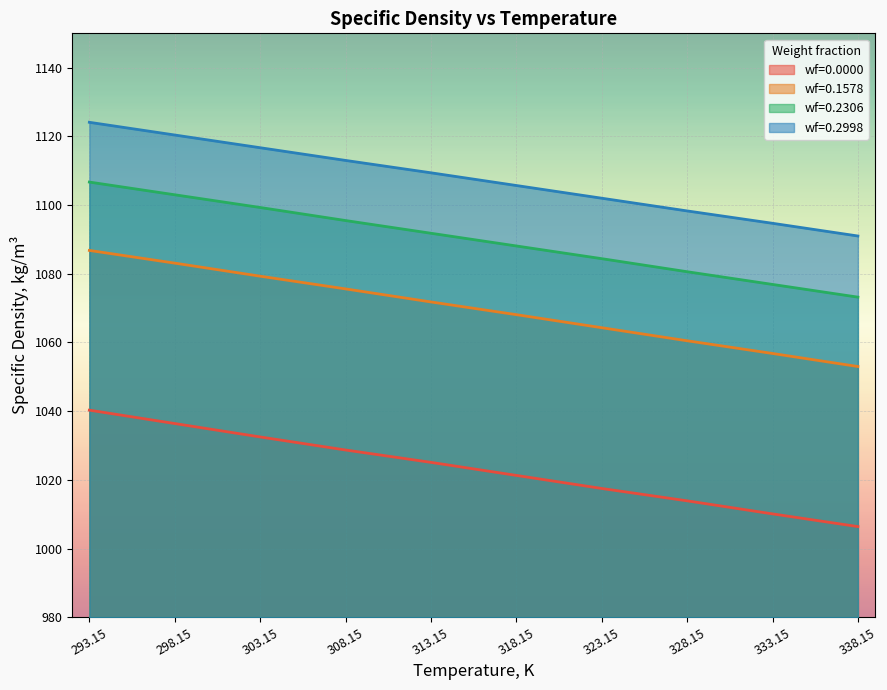

At which category is the sum across all series the highest?

293.15